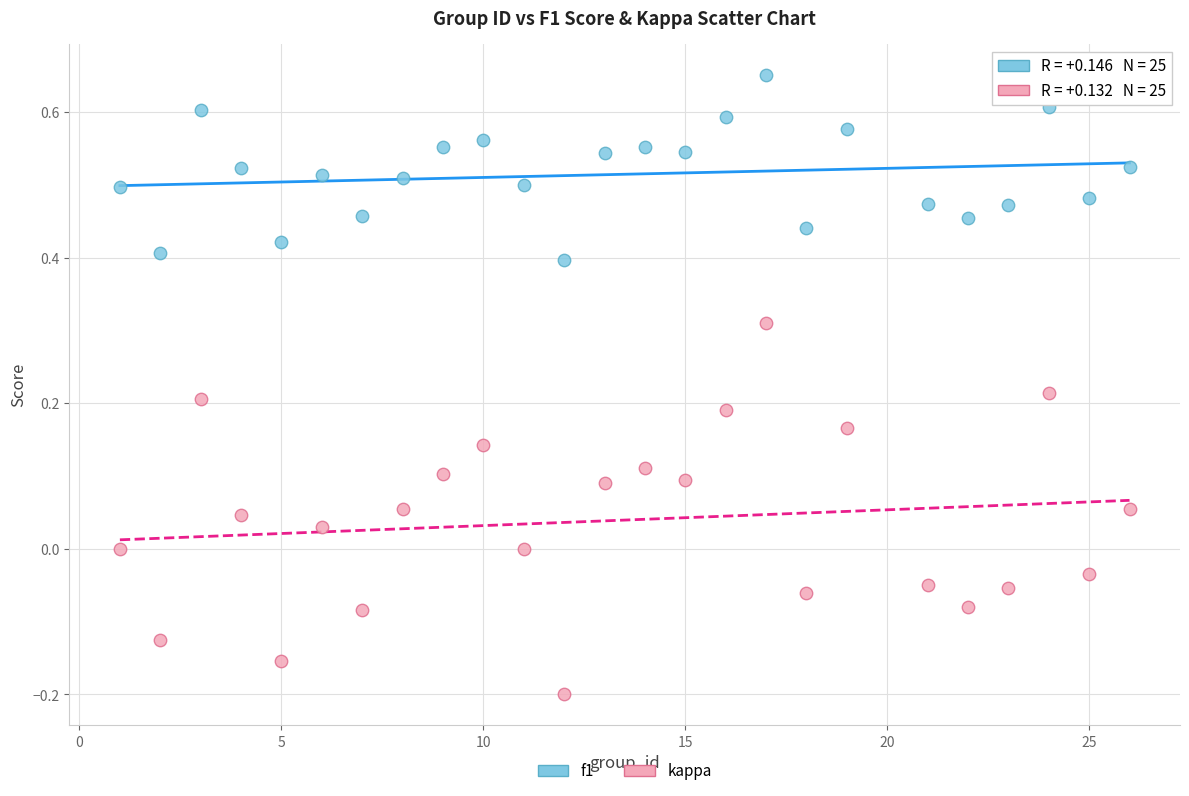

Which series has the widest spread of Y values?

kappa